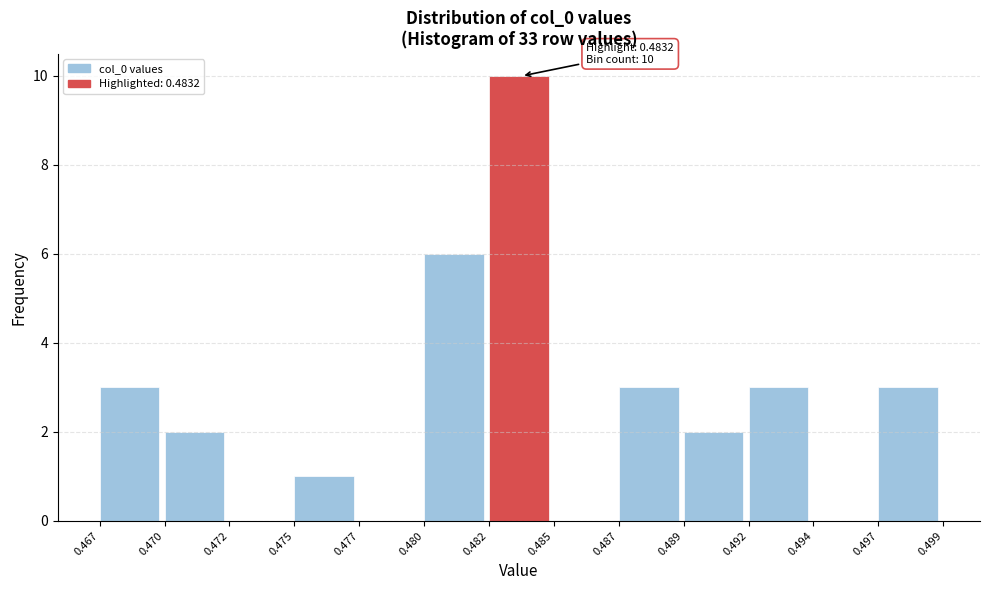

Reading left to right, extract all data points from this chart.

0.467=3	0.470=2	0.472=0	0.475=1	0.477=0	0.480=6	0.482=10	0.485=0	0.487=3	0.489=2	0.492=3	0.494=0	0.497=3